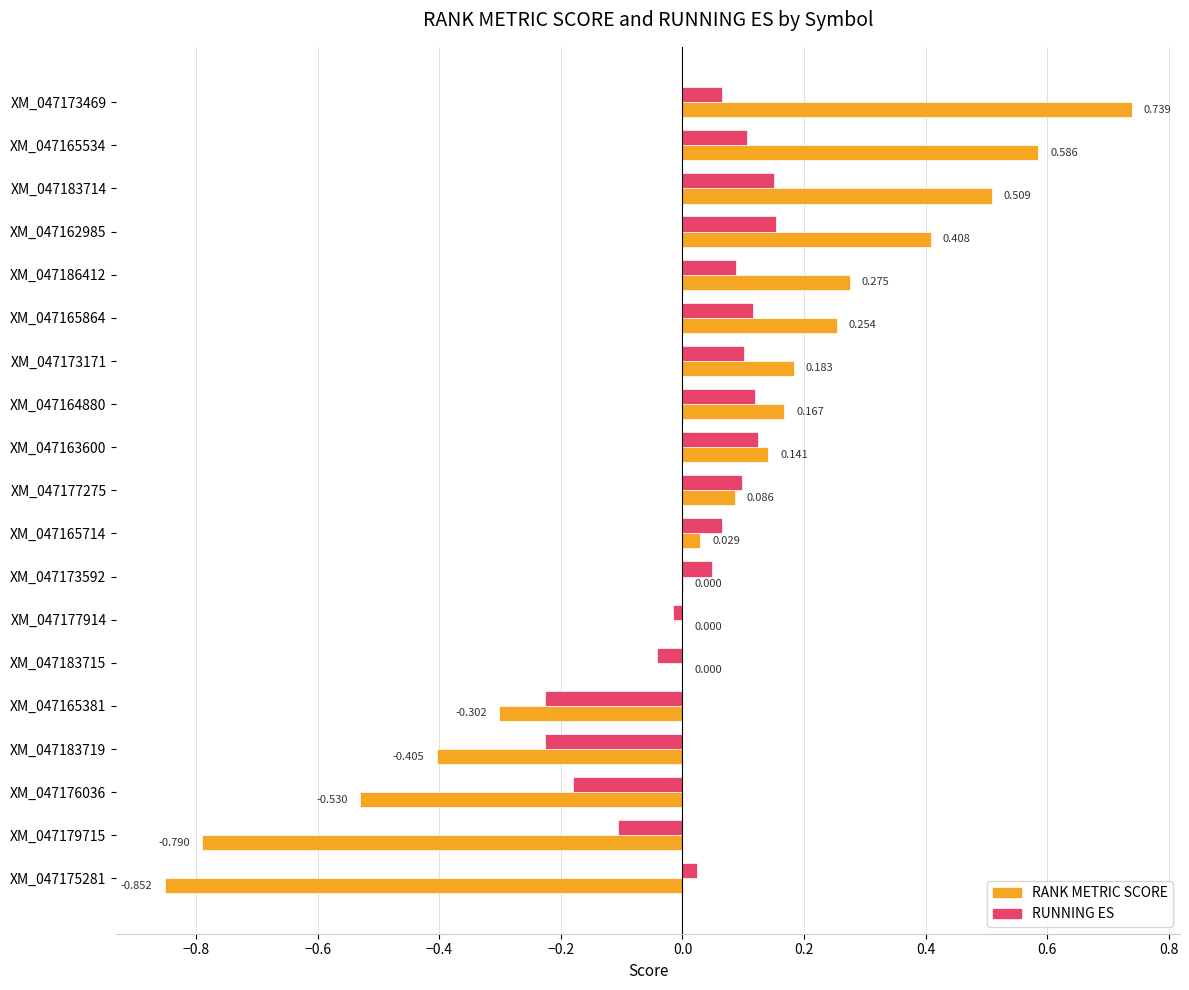

Is the value of RANK METRIC SCORE at XM_047186412 greater than the value of RUNNING ES at XM_047177914?

Yes